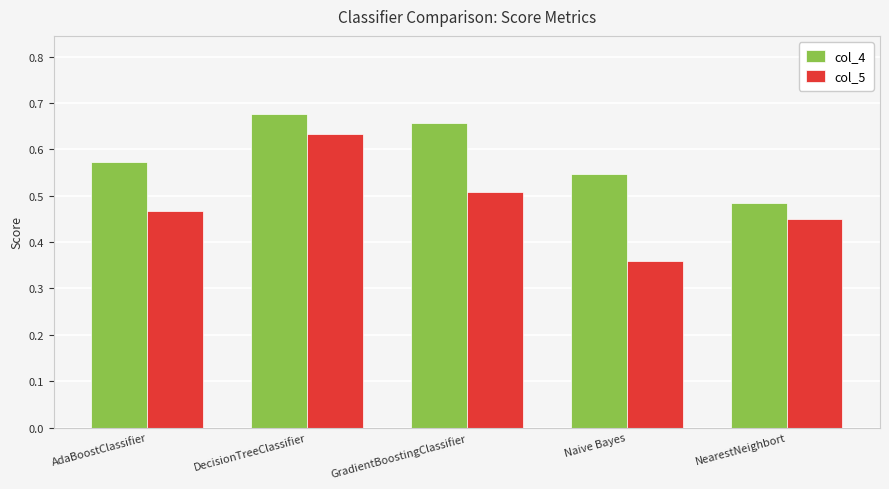

Rank the series at NearestNeighbort from lowest to highest value.

col_5, col_4